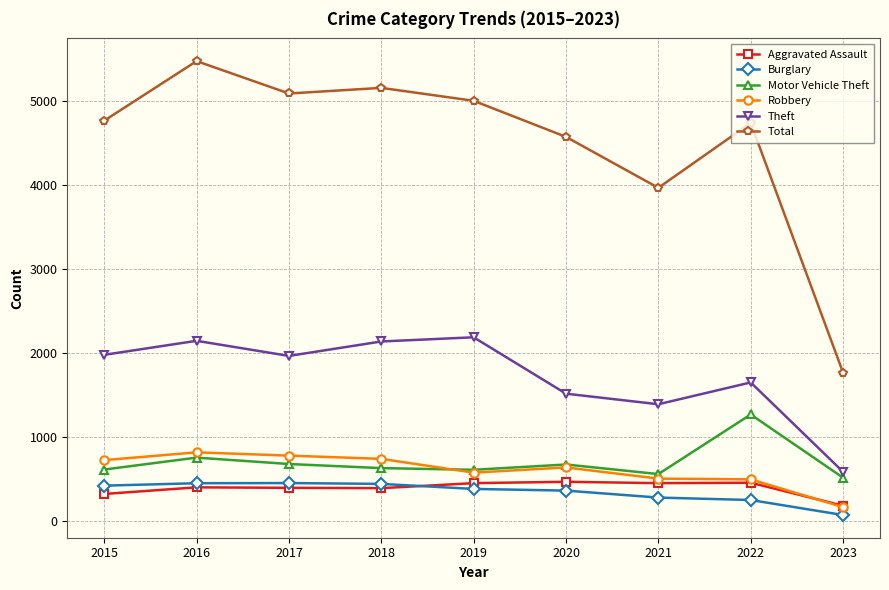

Is this an area chart (filled region under the line)?

No